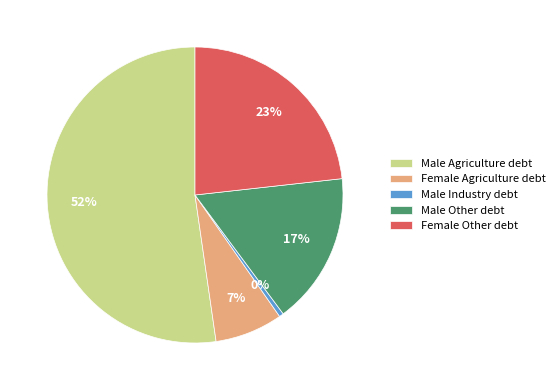

Does Male Agriculture debt account for over 50% of the chart?

Yes